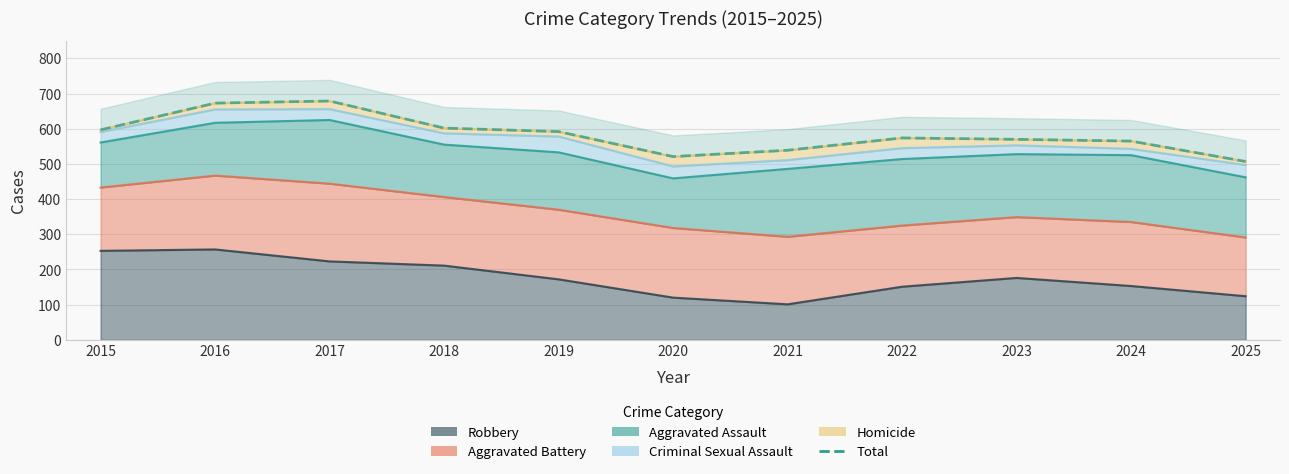

What is the approximate value at 2017, to the nearest 5?

680